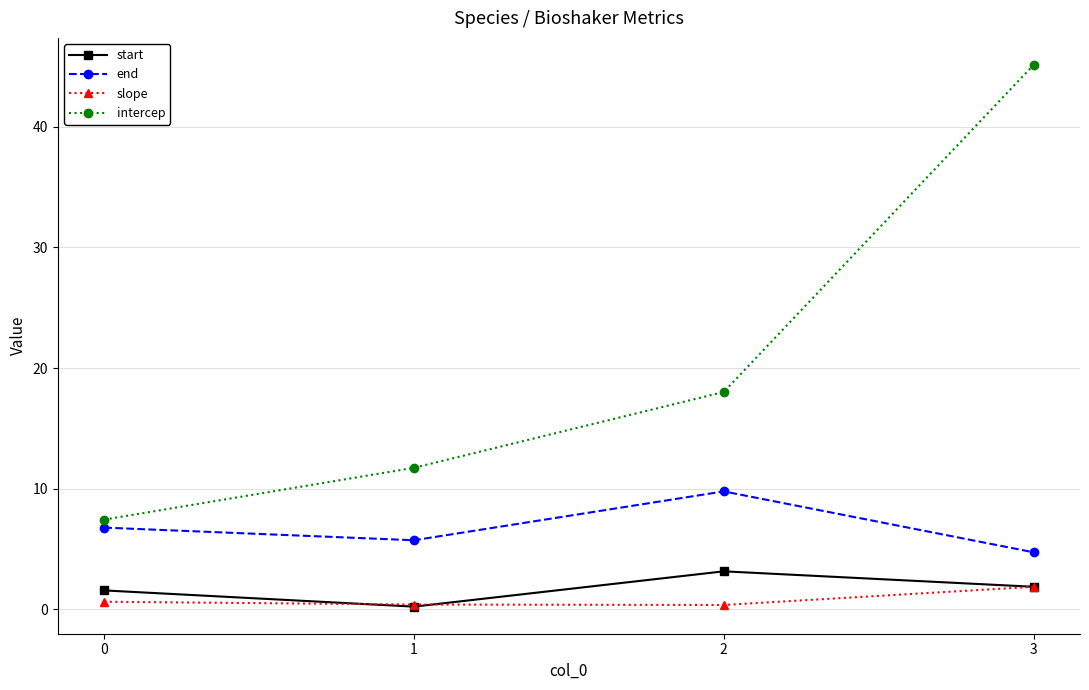

The value of start at 3 is 1.9. True or false?

True